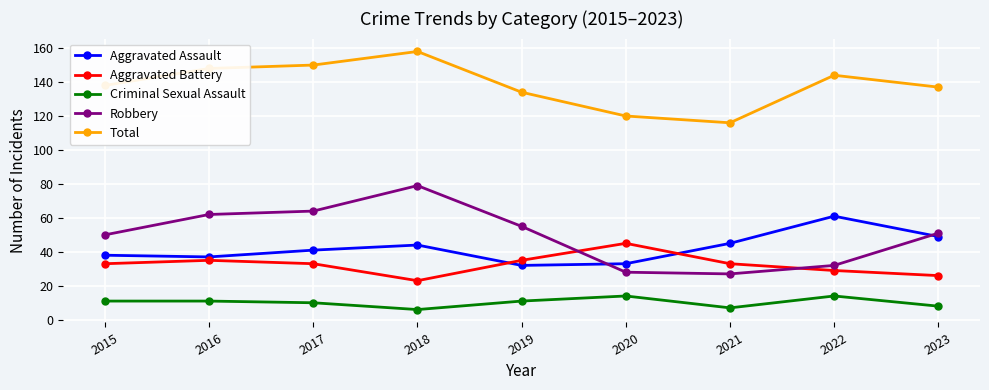

Which category has the lowest value in the Aggravated Battery series?

2018